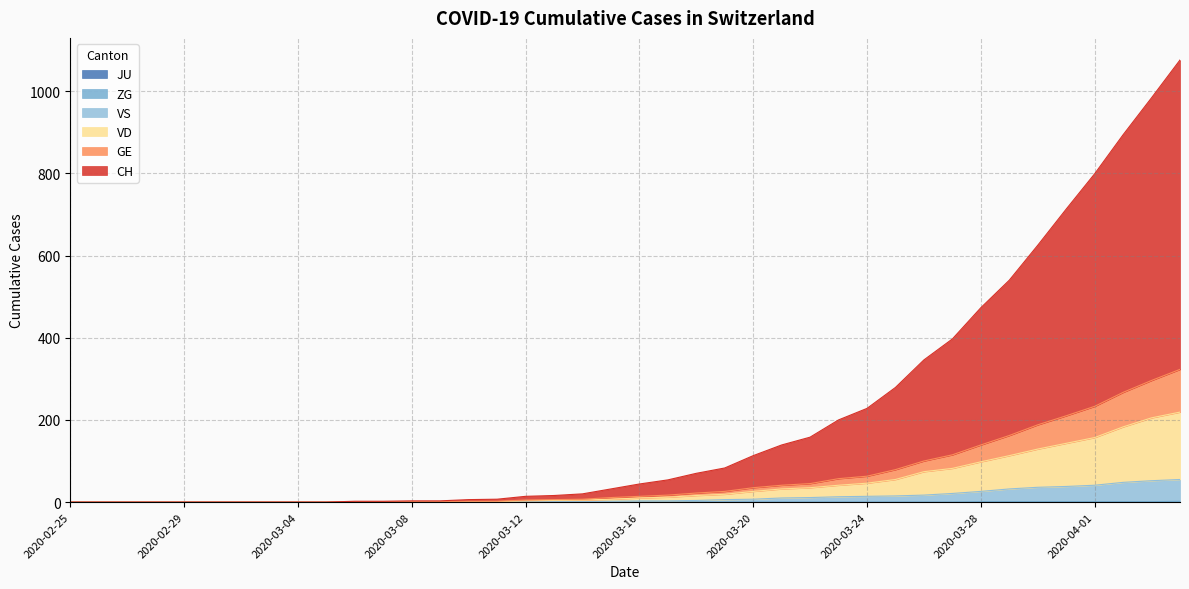

True or false: CH and VD cross at least once.

False